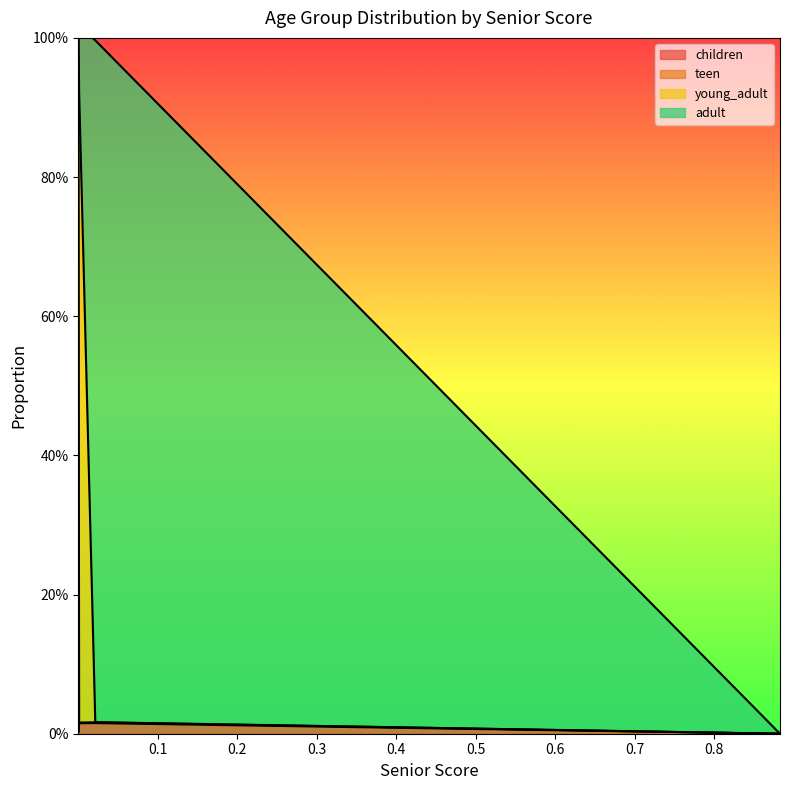

At which category does adult reach its first local peak?

0.02145760298406999